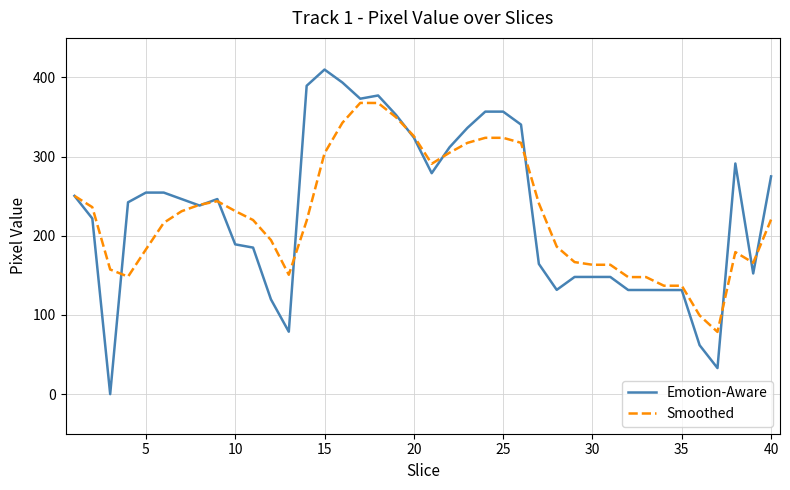

Which series has the largest range (max minus min)?

Emotion-Aware